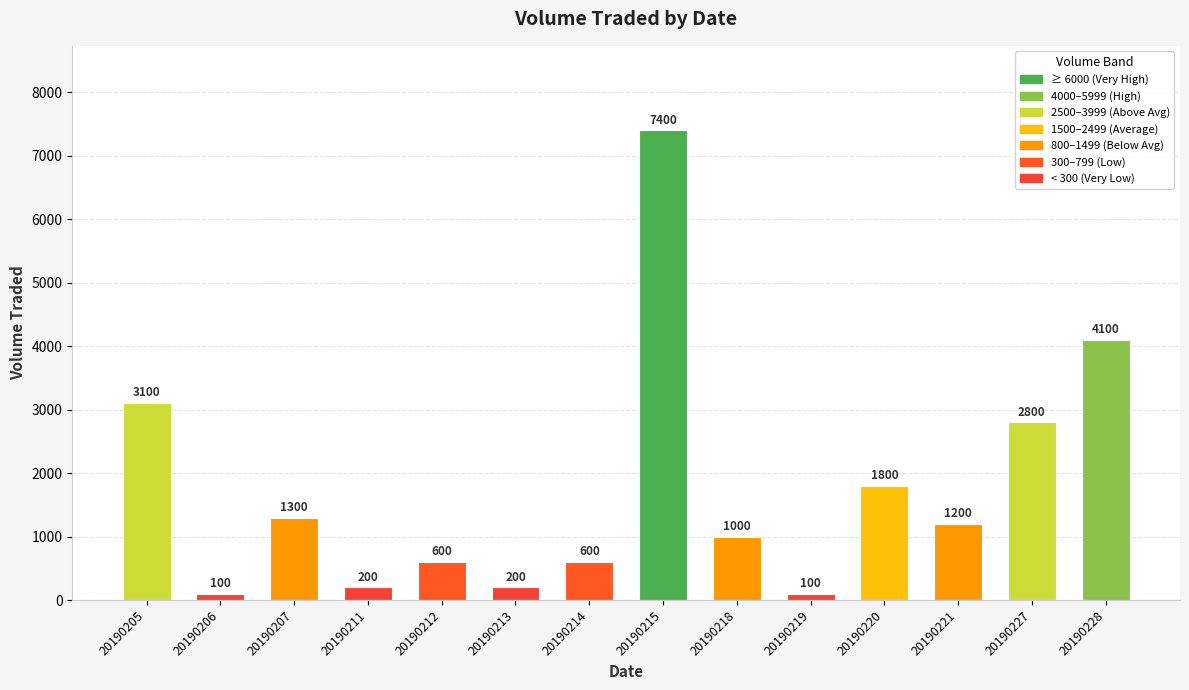

Reading left to right, what are all the values shown in this chart?

20190205=3100	20190206=100	20190207=1300	20190211=200	20190212=600	20190213=200	20190214=600	20190215=7400	20190218=1000	20190219=100	20190220=1800	20190221=1200	20190227=2800	20190228=4100